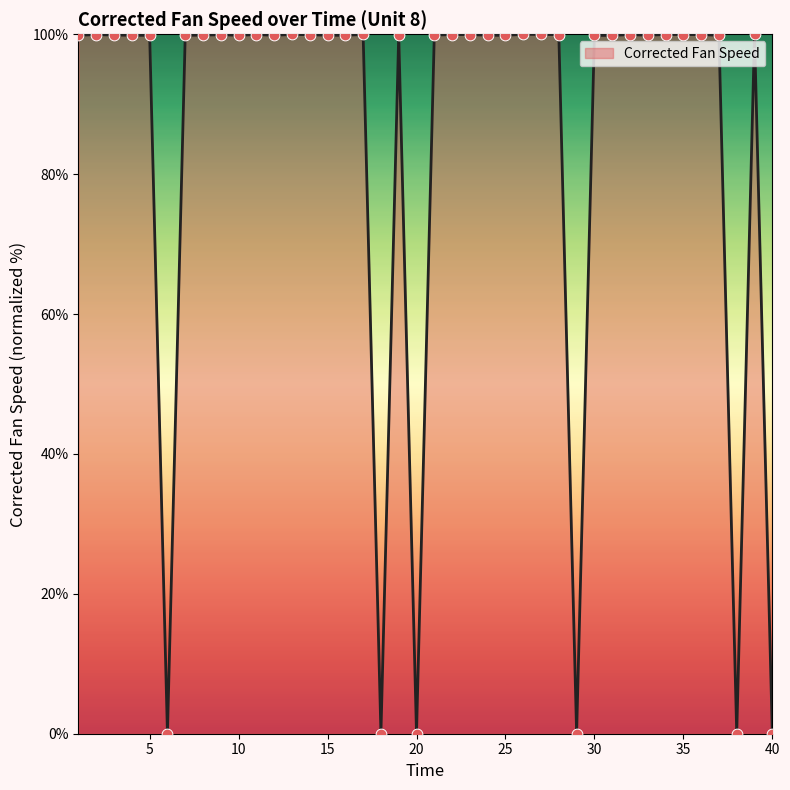

What is the difference between the maximum and minimum values?

100.0